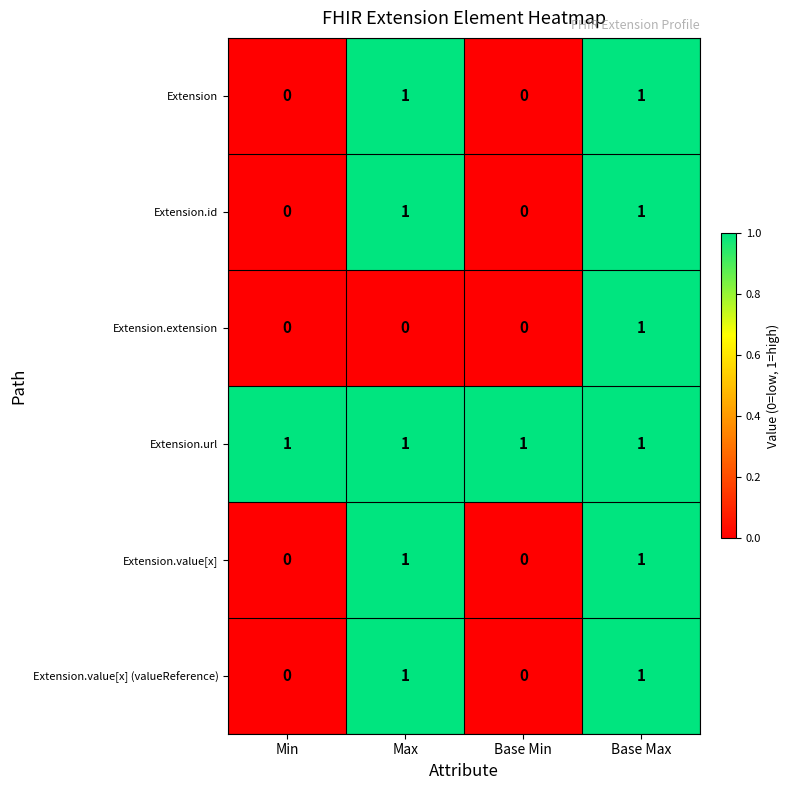

What is the total value across all series at Max?

5